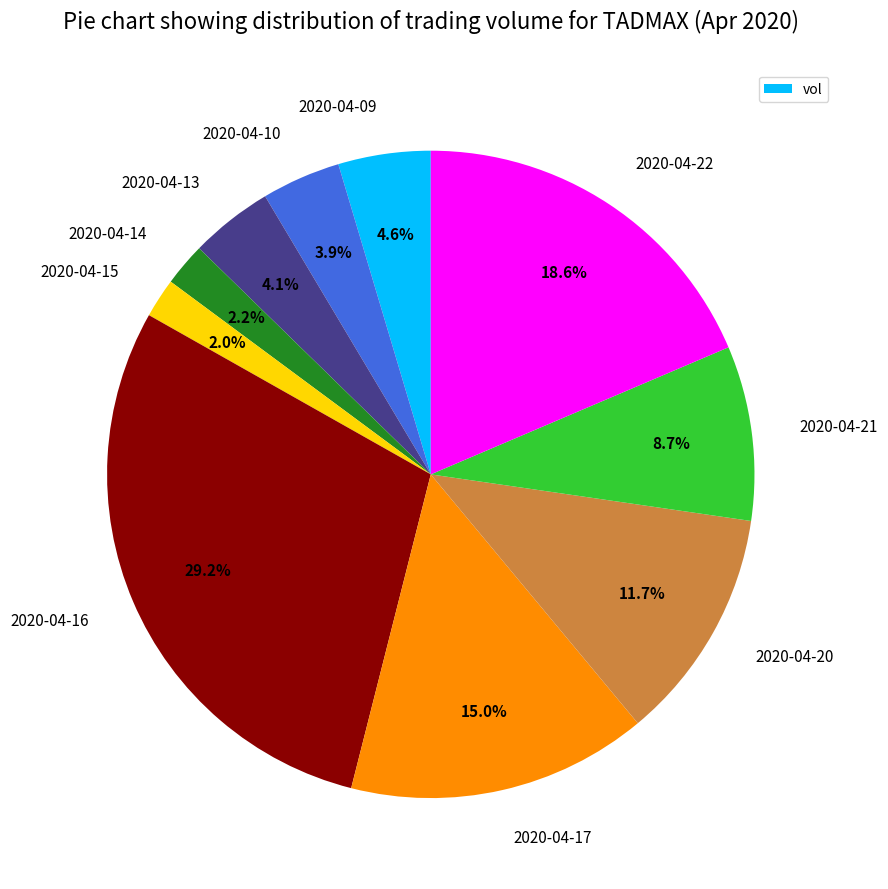

Between 2020-04-14 and 2020-04-09, which is larger?

2020-04-09